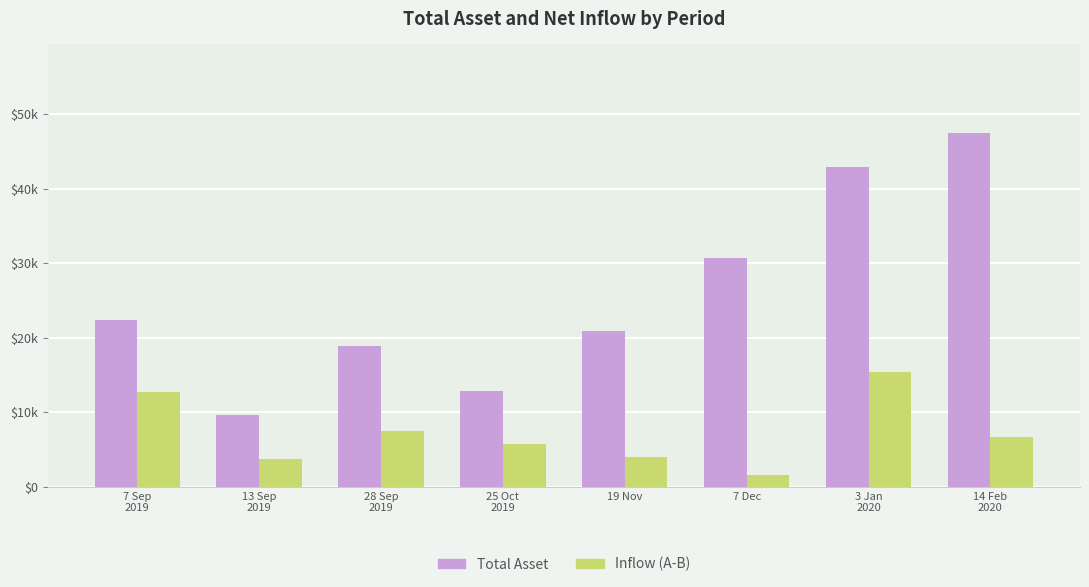

Are the bars grouped side by side (vs. stacked)?

Yes